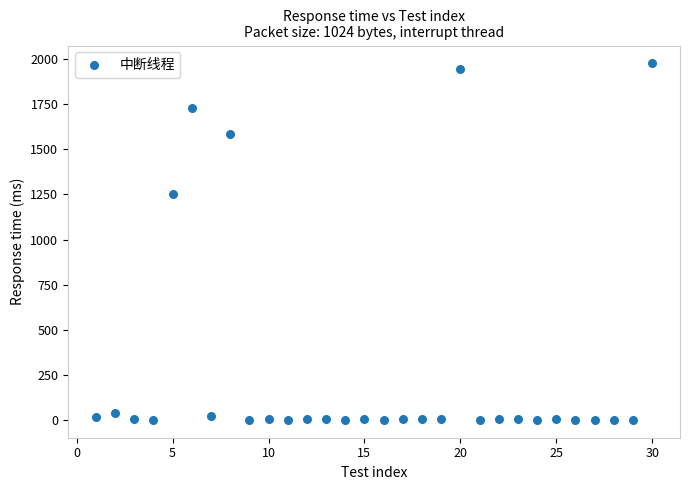

What is the range of Y values (max minus min)?

1973.8